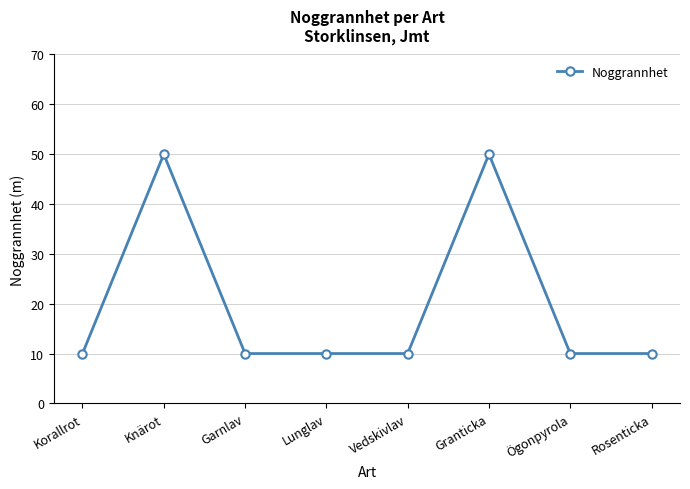

Where is the first local maximum?

Knärot